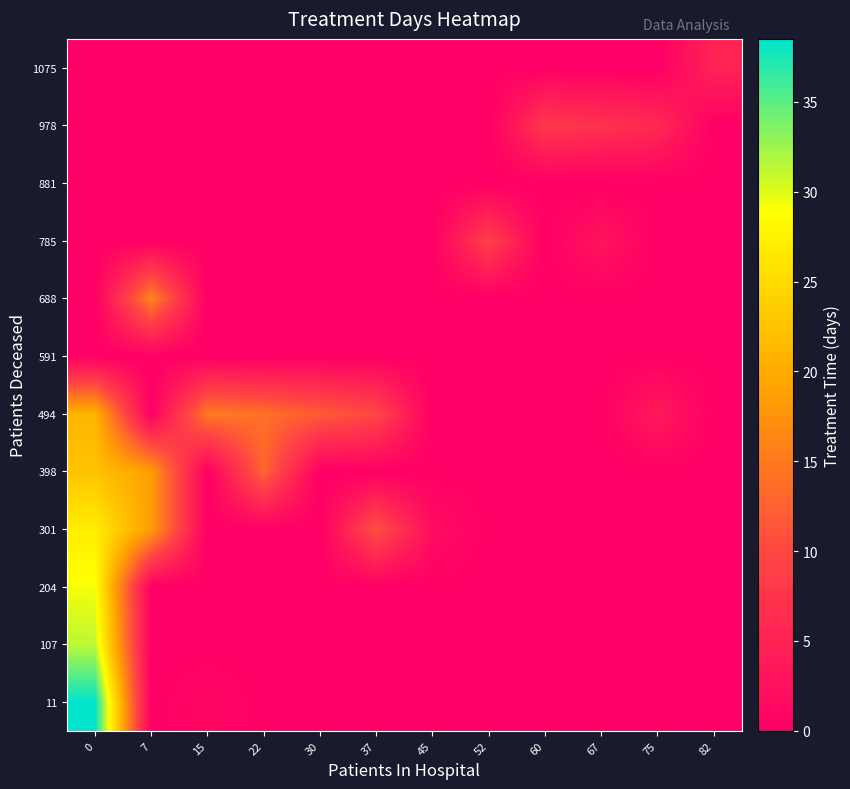

What is the total value across all series at 82?

5.0